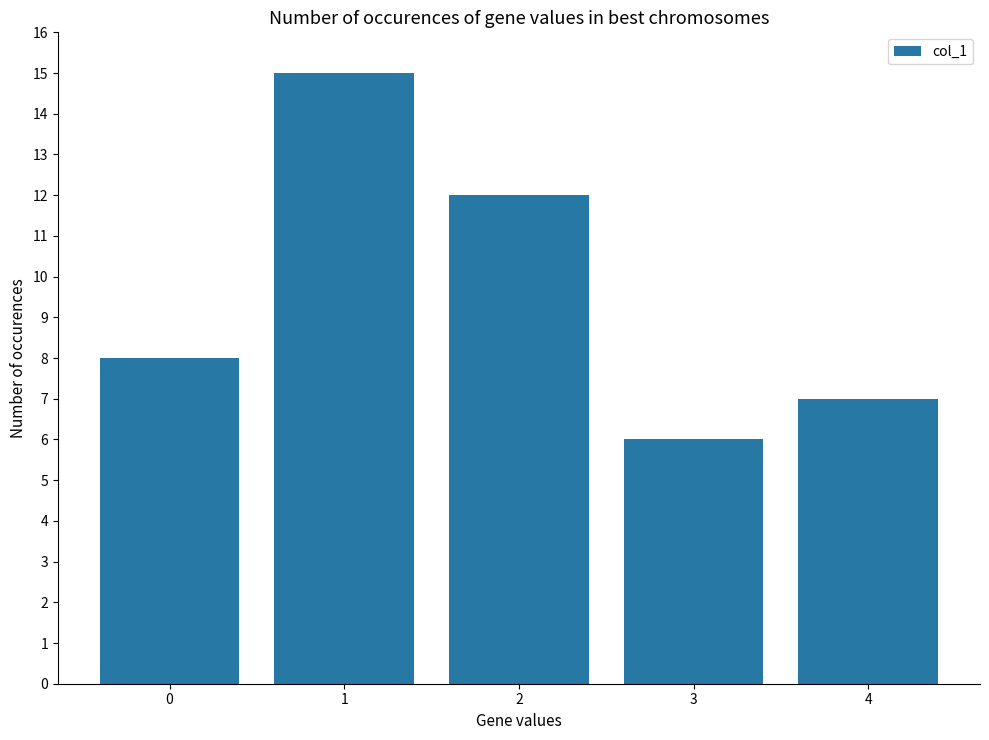

The value at 3 is 10. True or false?

False